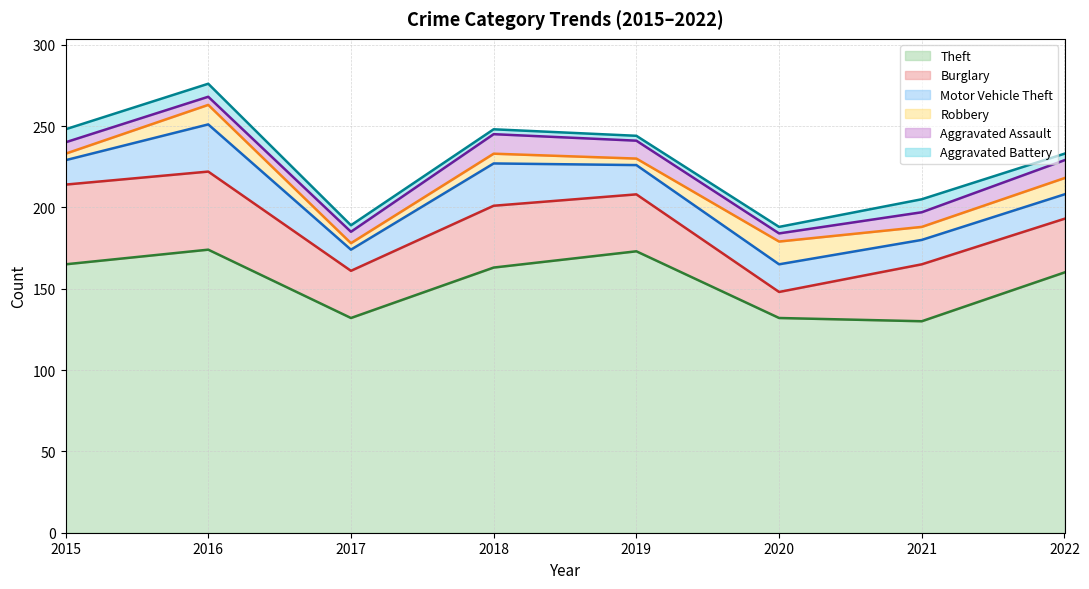

True or false: Burglary has a value of 48 at 2016.

True